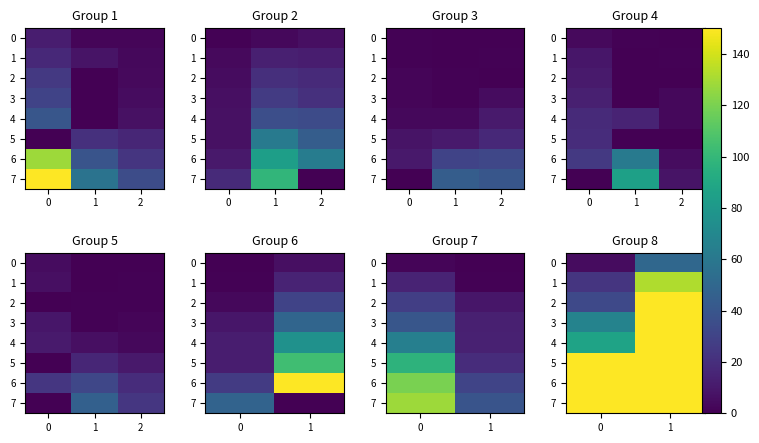

At how many categories does at least one series exceed 1167?

1